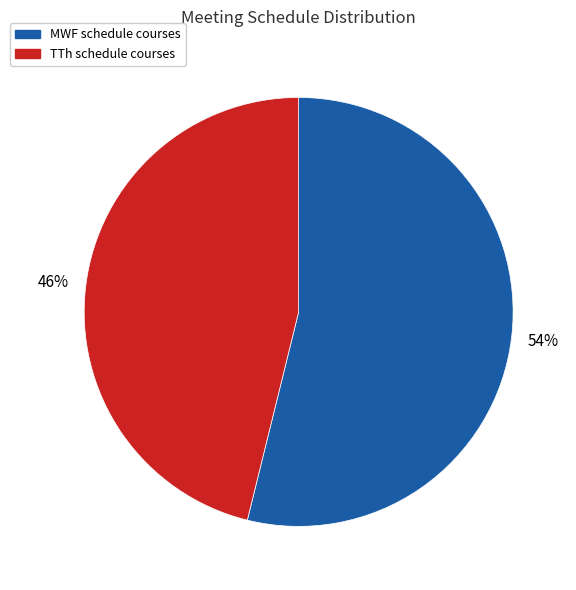

To the nearest percent, what is the difference between the largest and smallest slice percentages?

8%